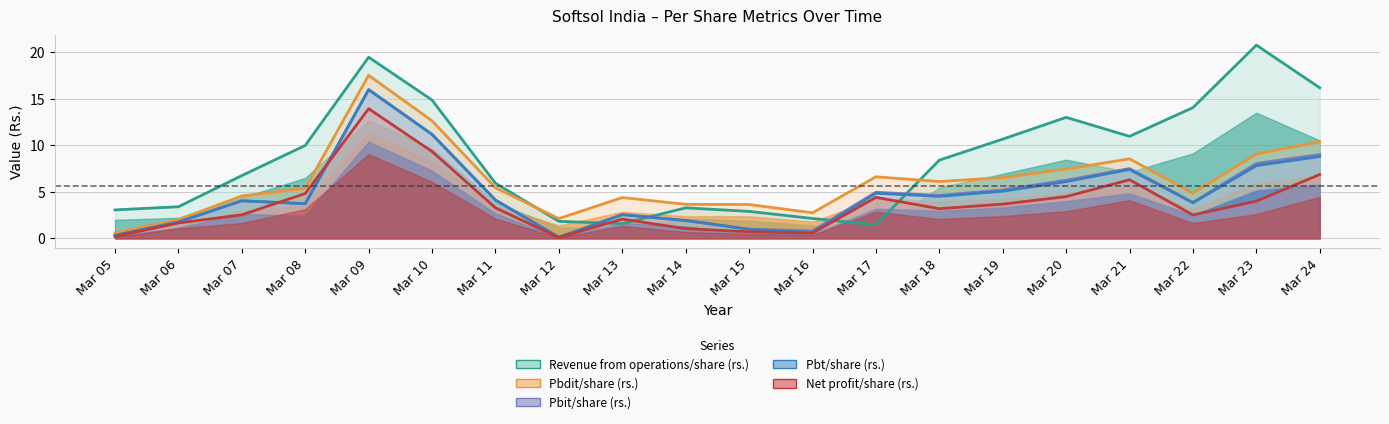

How many categories are shown in the chart?

20